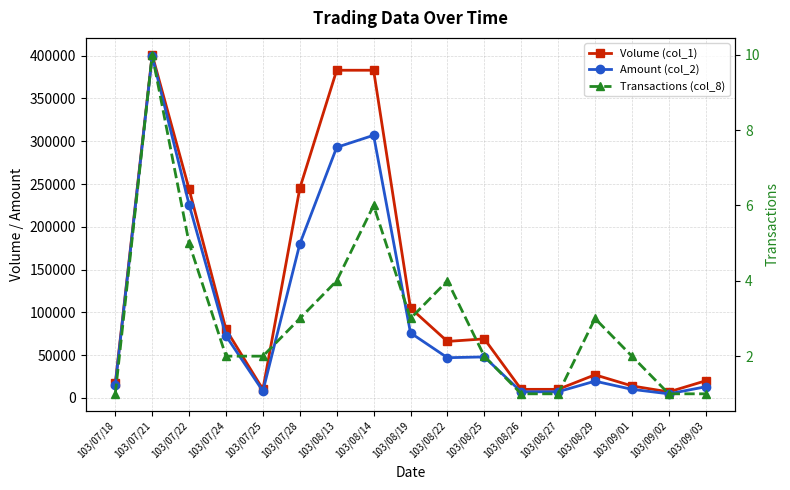

List the labels in order of Transactions (col_8) value, largest first.

103/07/21, 103/08/14, 103/07/22, 103/08/13, 103/08/22, 103/07/28, 103/08/19, 103/08/29, 103/07/24, 103/07/25, 103/08/25, 103/09/01, 103/07/18, 103/08/26, 103/08/27, 103/09/02, 103/09/03